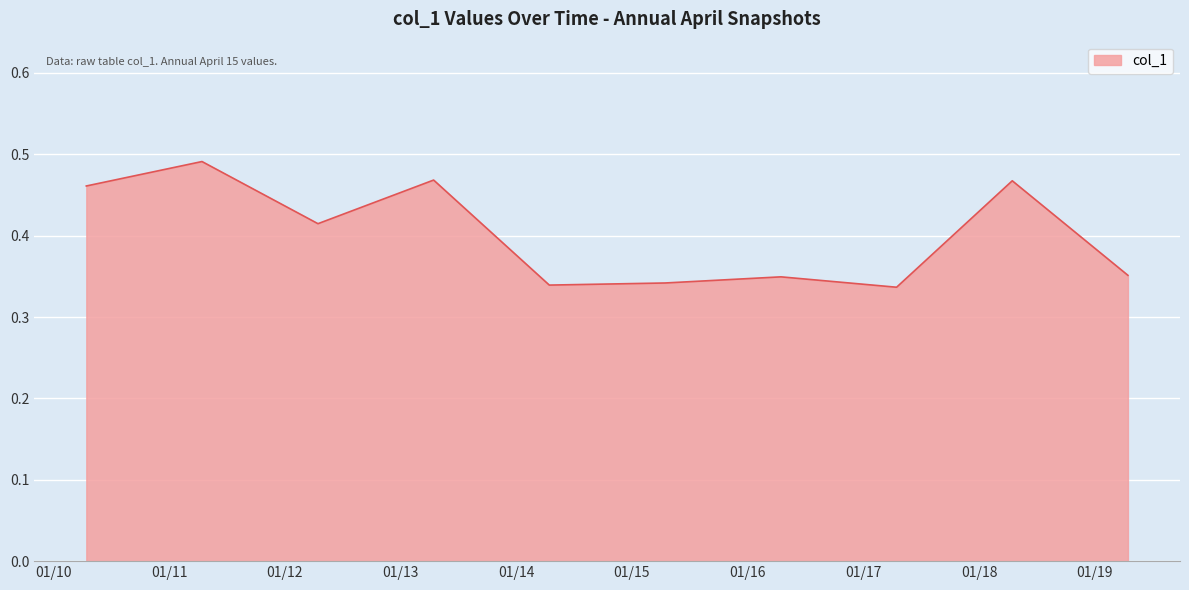

At which category does the data reach its first local peak?

2011-04-15